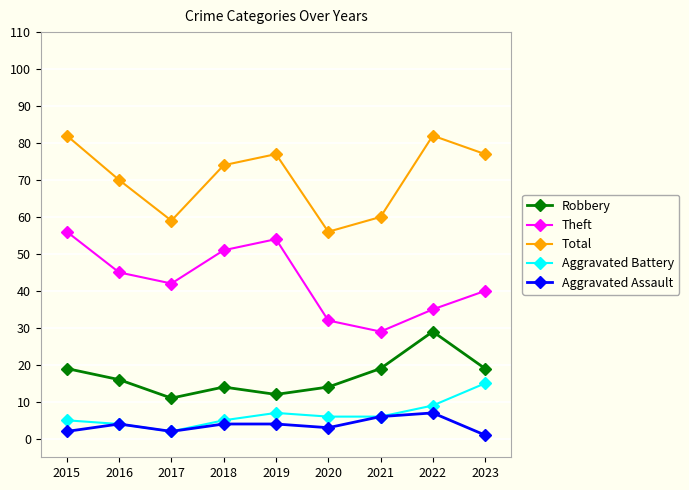

What is the greatest value displayed?

82